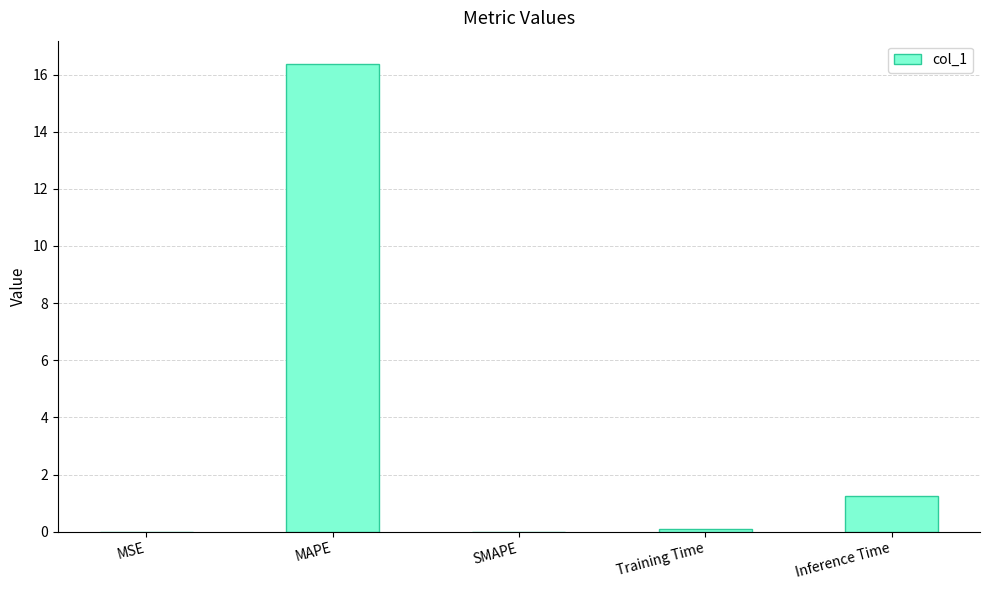

What is the sum of the values at Inference Time and MAPE?

17.6